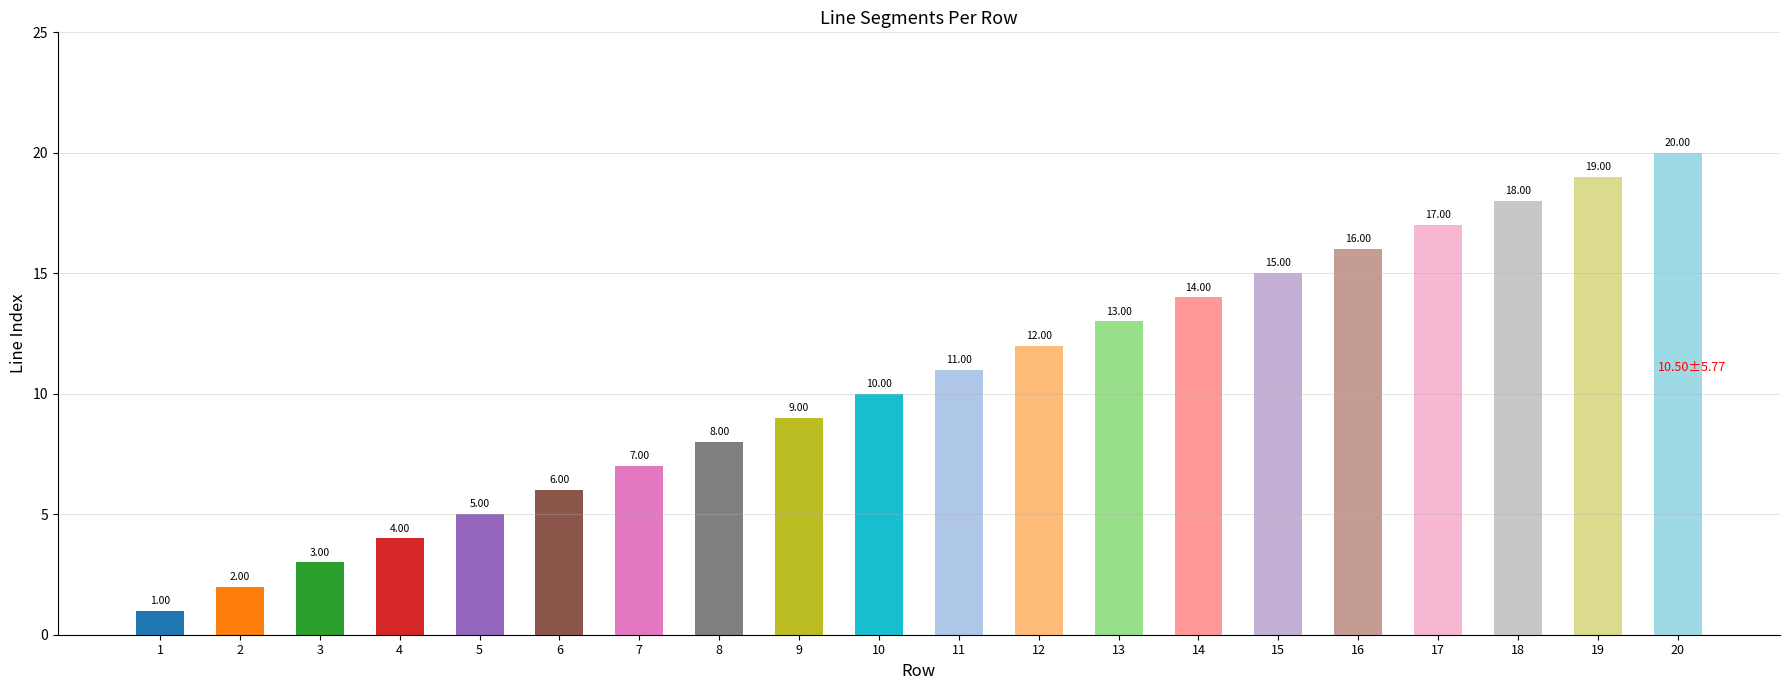

Is it true that the value at 15 is 24?

False